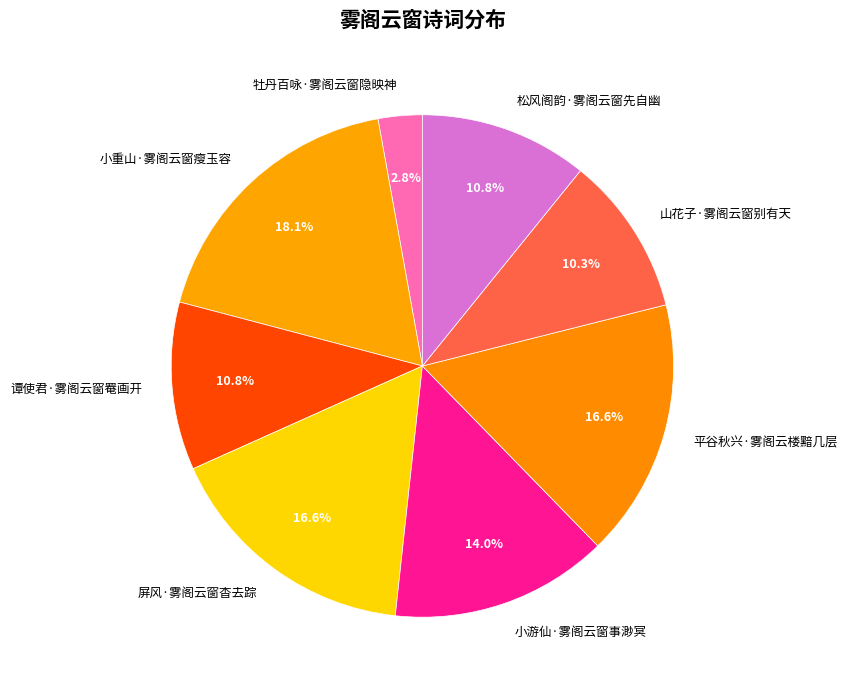

What is the total percentage of 小重山·雾阁云窗瘦玉容 and 松风阁韵·雾阁云窗先自幽?

28.9%